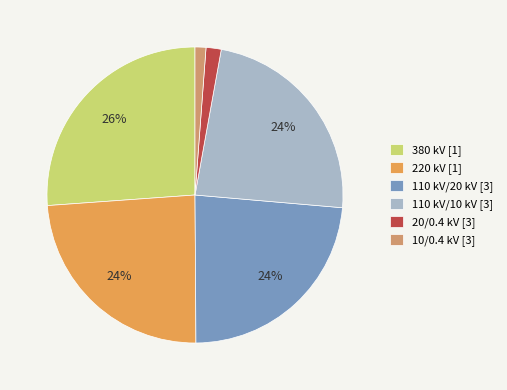

True or false: 110 kV/10 kV [3] accounts for 24% of the total.

True